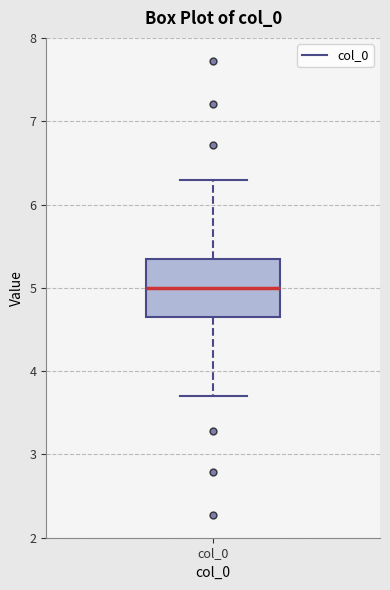

Transcribe this box plot: give where the median line is, the range the box spans, and where the two whiskers end, as read against the y-axis. The values are not printed on the chart, so give them approximately, as read against the axis.

median 5.0, box 4.7 to 5.3, whiskers 3.7 to 6.3